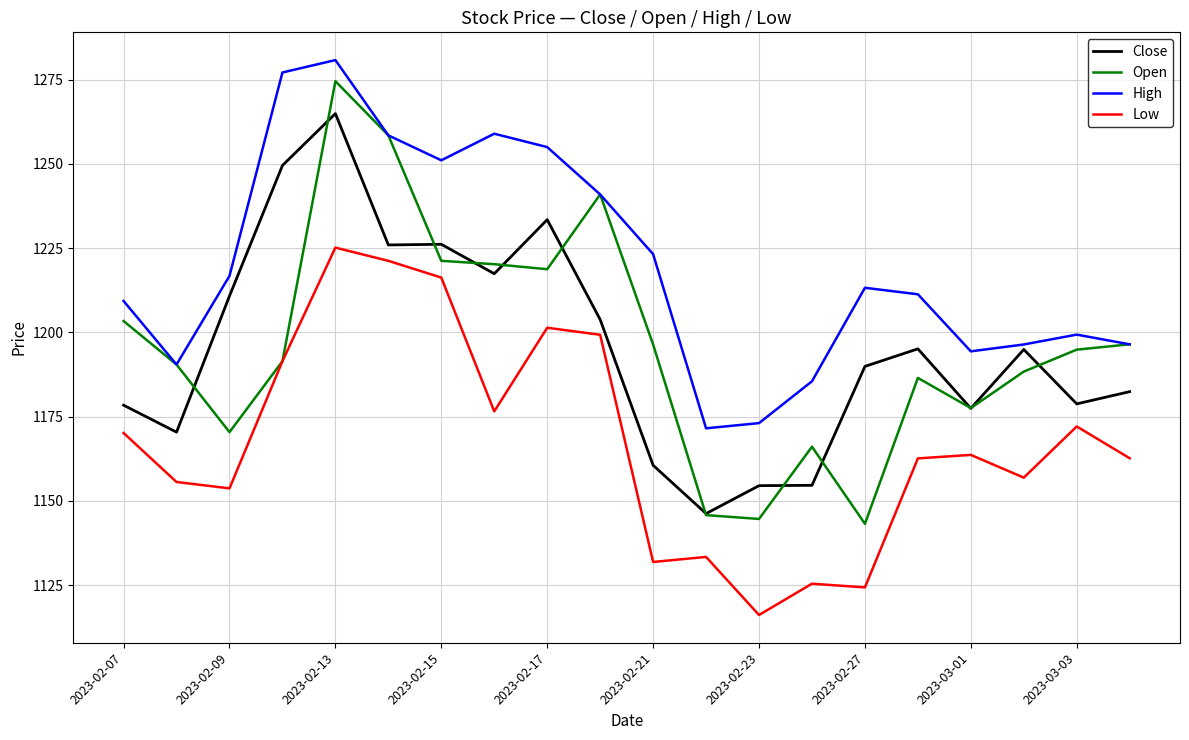

Which series has the largest range (max minus min)?

Open